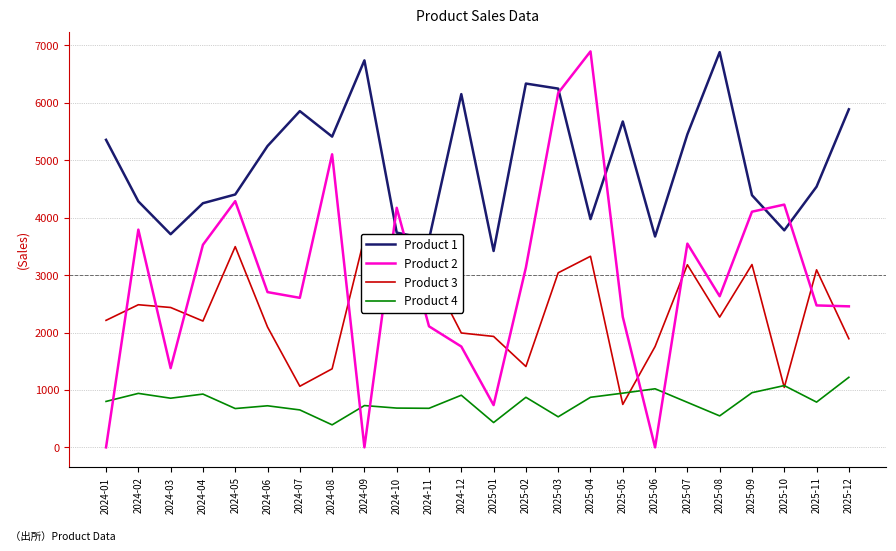

List the series in order of their peak value, highest first.

Product 2, Product 1, Product 3, Product 4